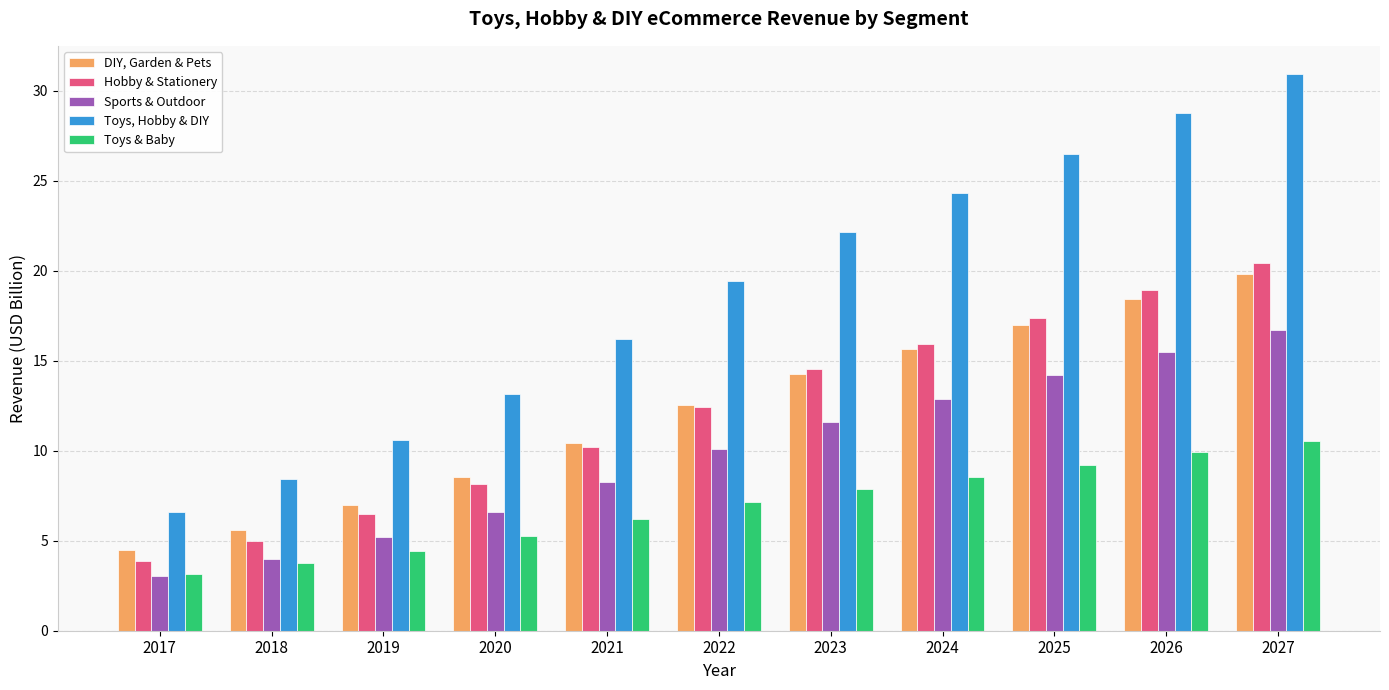

What is the difference between the maximum and minimum values in the Toys & Baby series?

7.4